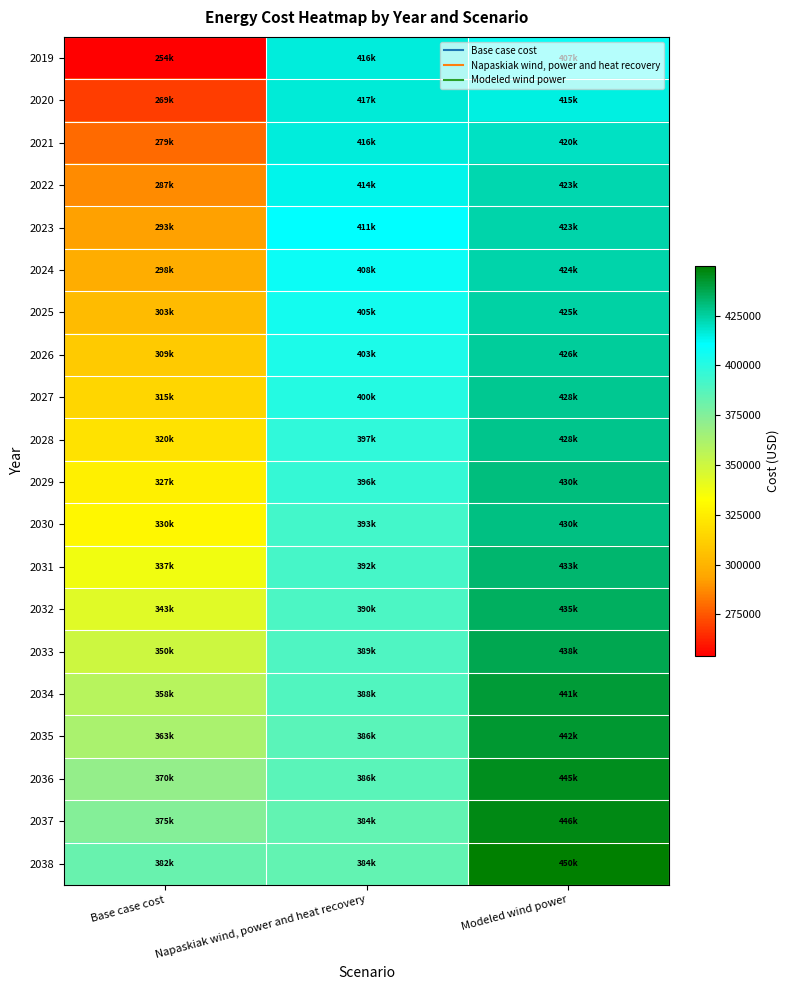

What is the total value across all series at Napaskiak wind, power and heat recovery?

7972869.3